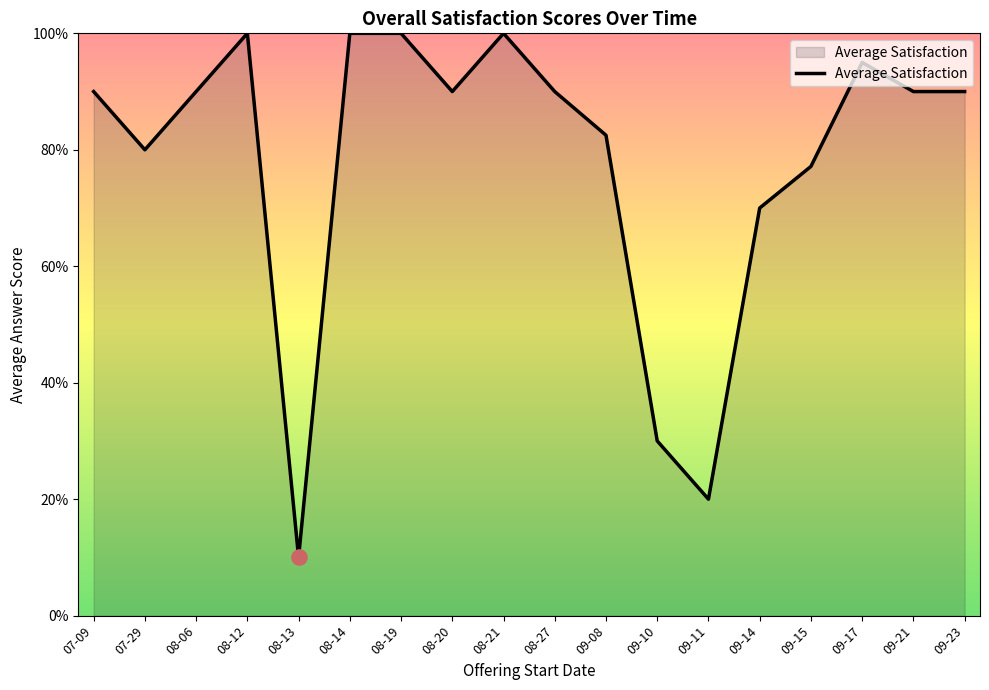

What is the ratio of the value at 09-15 to the value at 08-12?

0.8